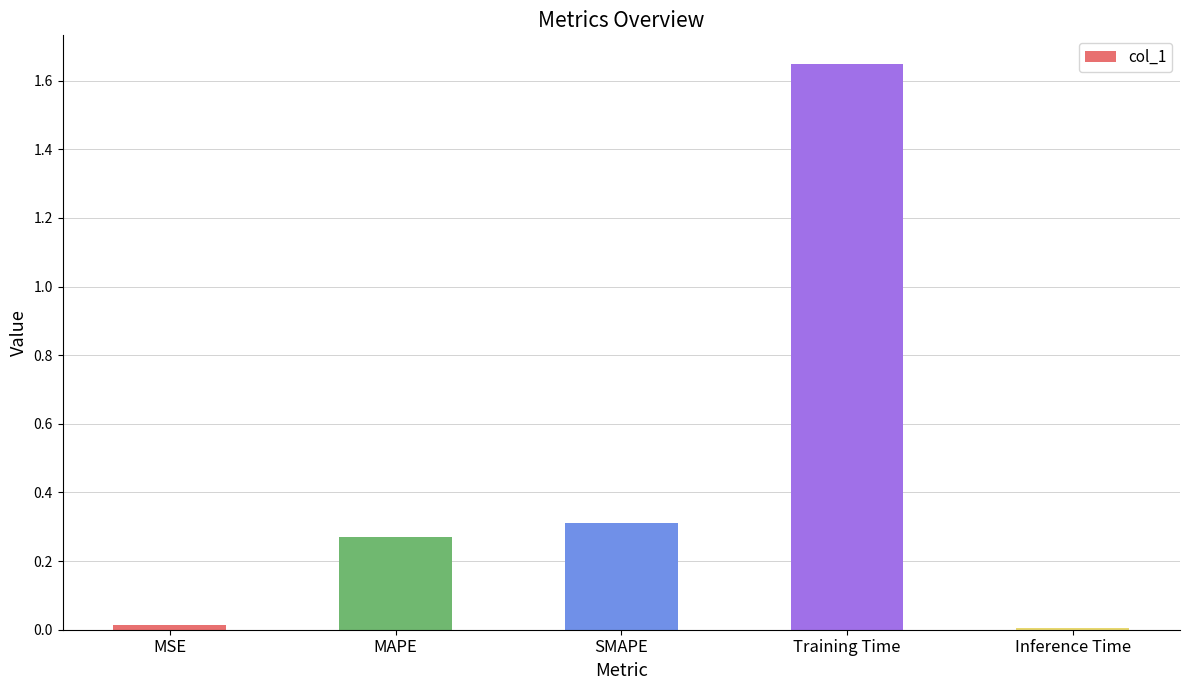

Does the chart contain stacked bars?

No